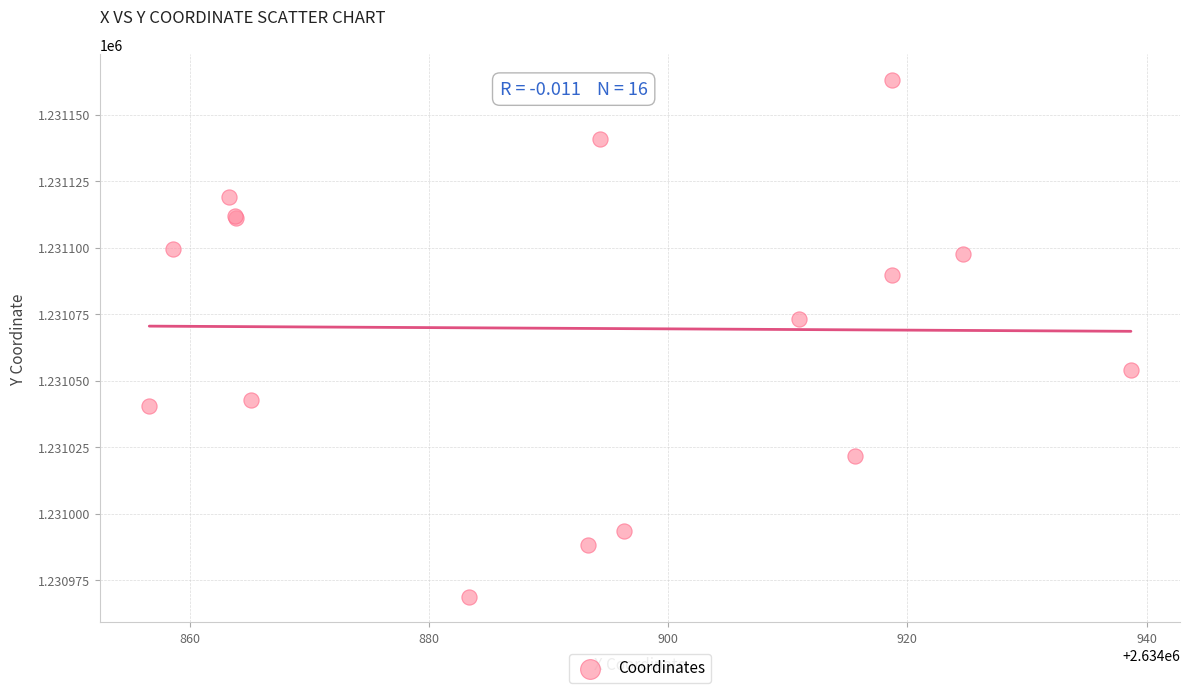

What Y value in the scatter plot is closest to 1231065?

1231073.1